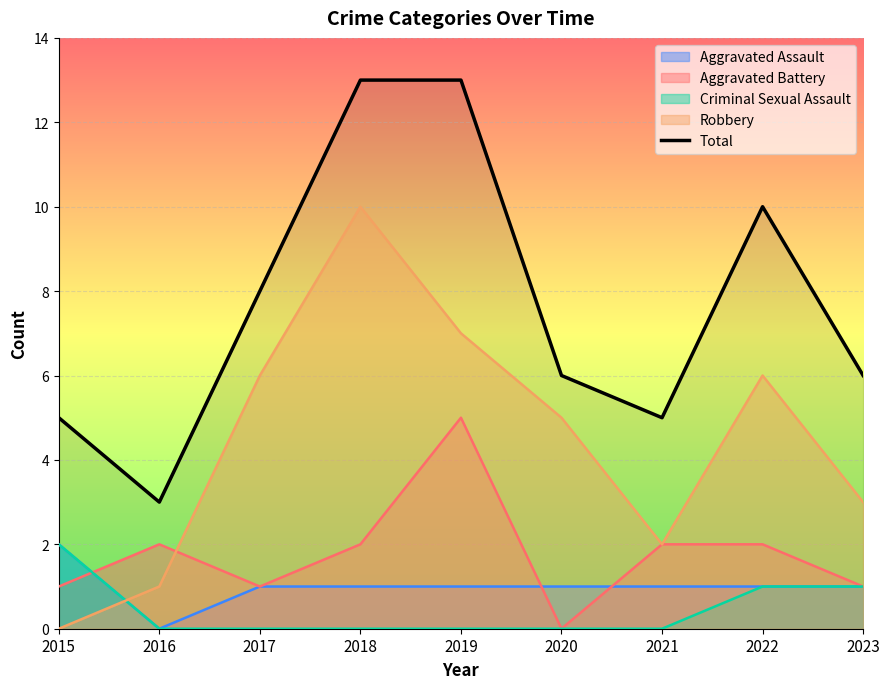

True or false: the data shows 5 at 2021.

True